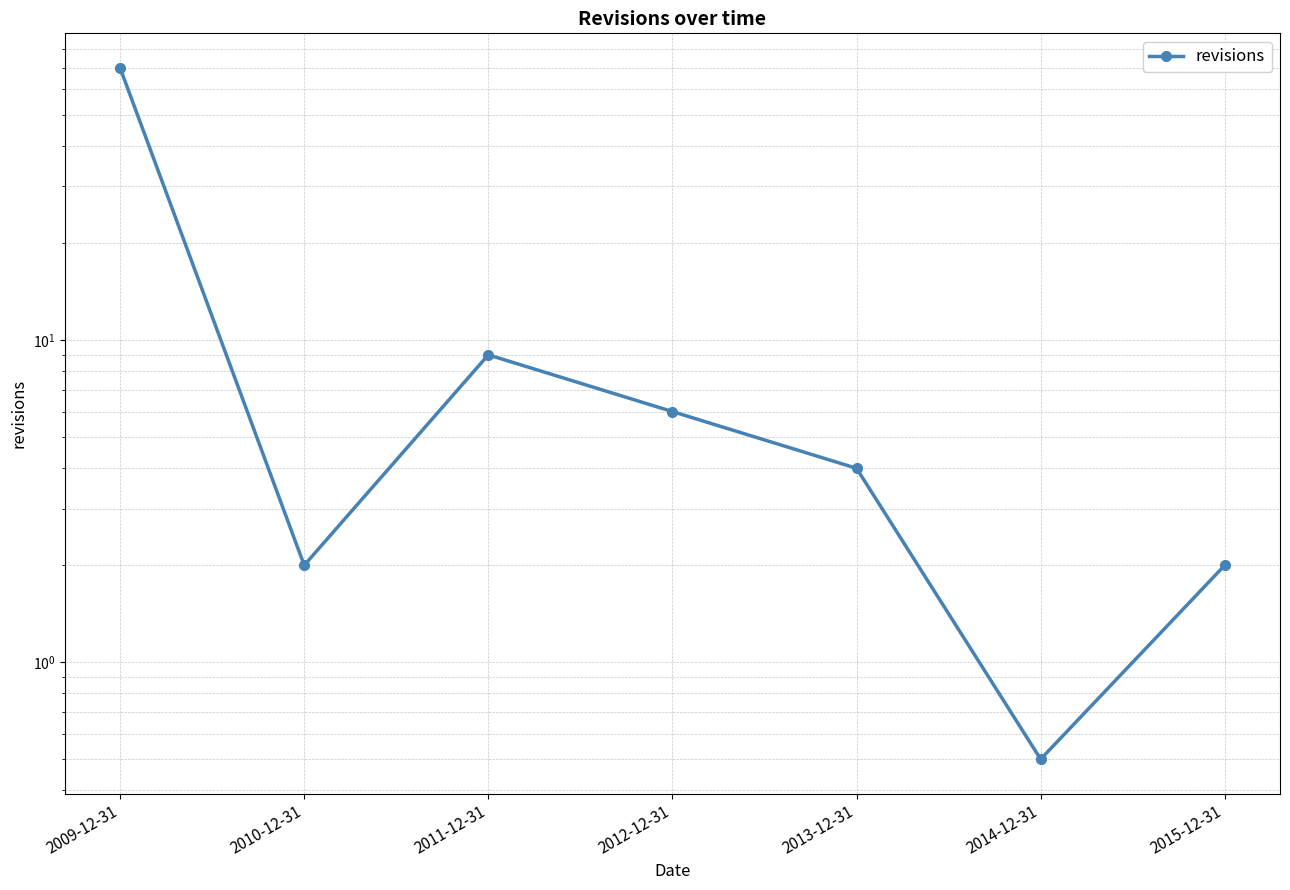

What position from the right is 2012-12-31?

4